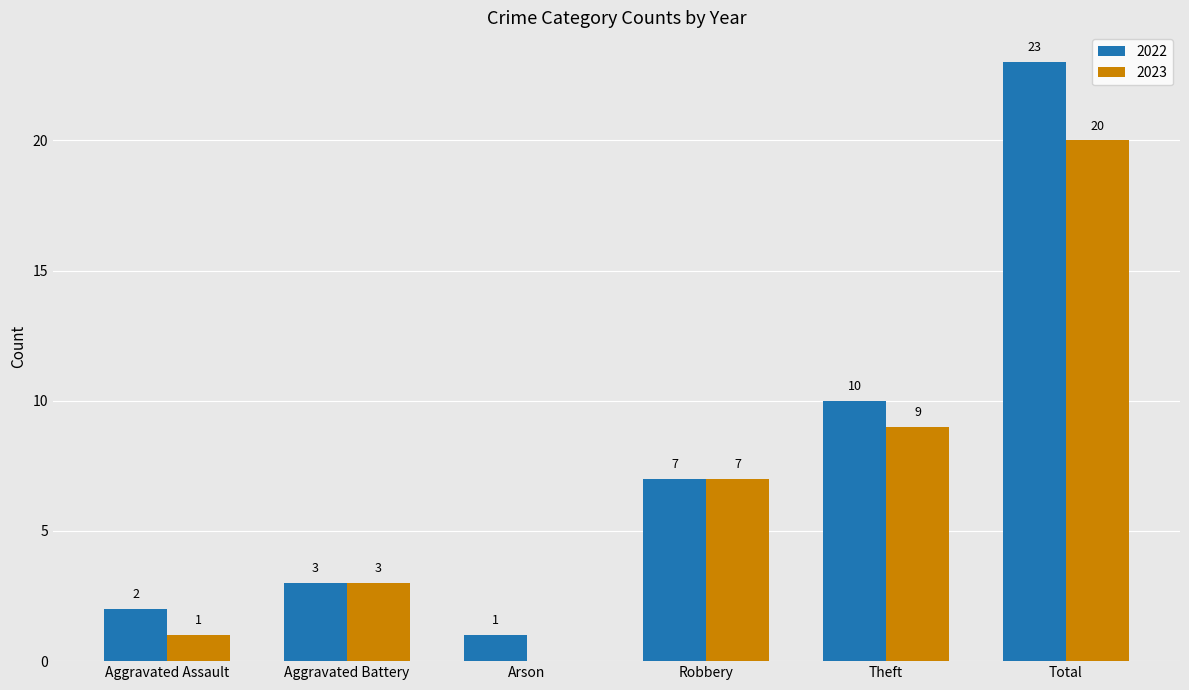

Which series has the largest total across all categories?

2022